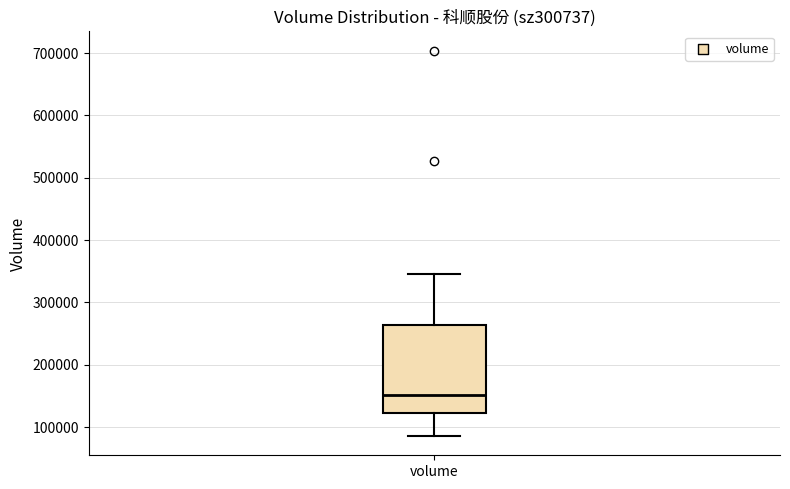

Read this box plot against the y-axis: the position of the median line, the range covered by the box, and the ends of both whiskers. The values are not printed on the chart, so give them approximately, as read against the axis.

median 150000, box 120000 to 260000, whiskers 90000 to 350000